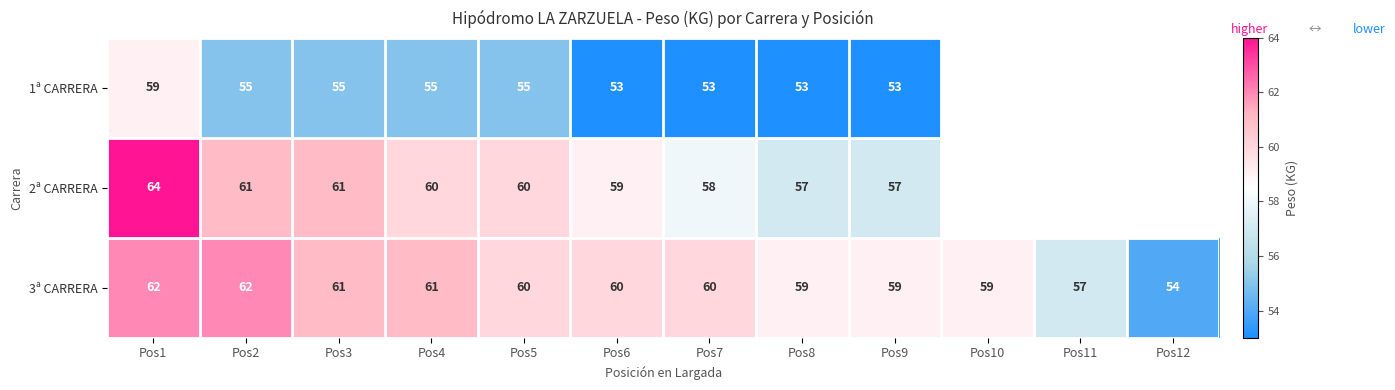

The value of 3ª CARRERA at Pos11 is 57. True or false?

True